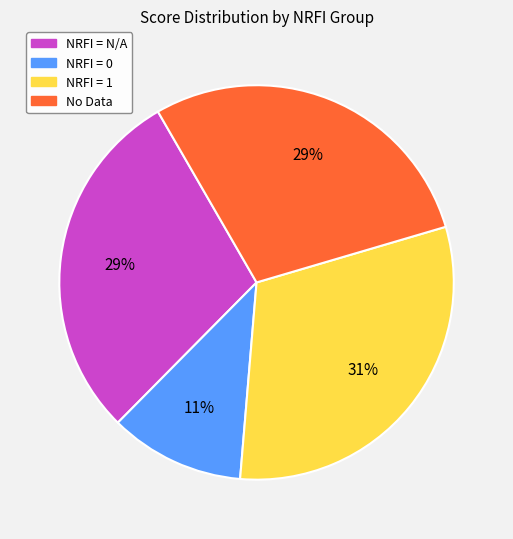

Is there a majority slice in this chart?

No